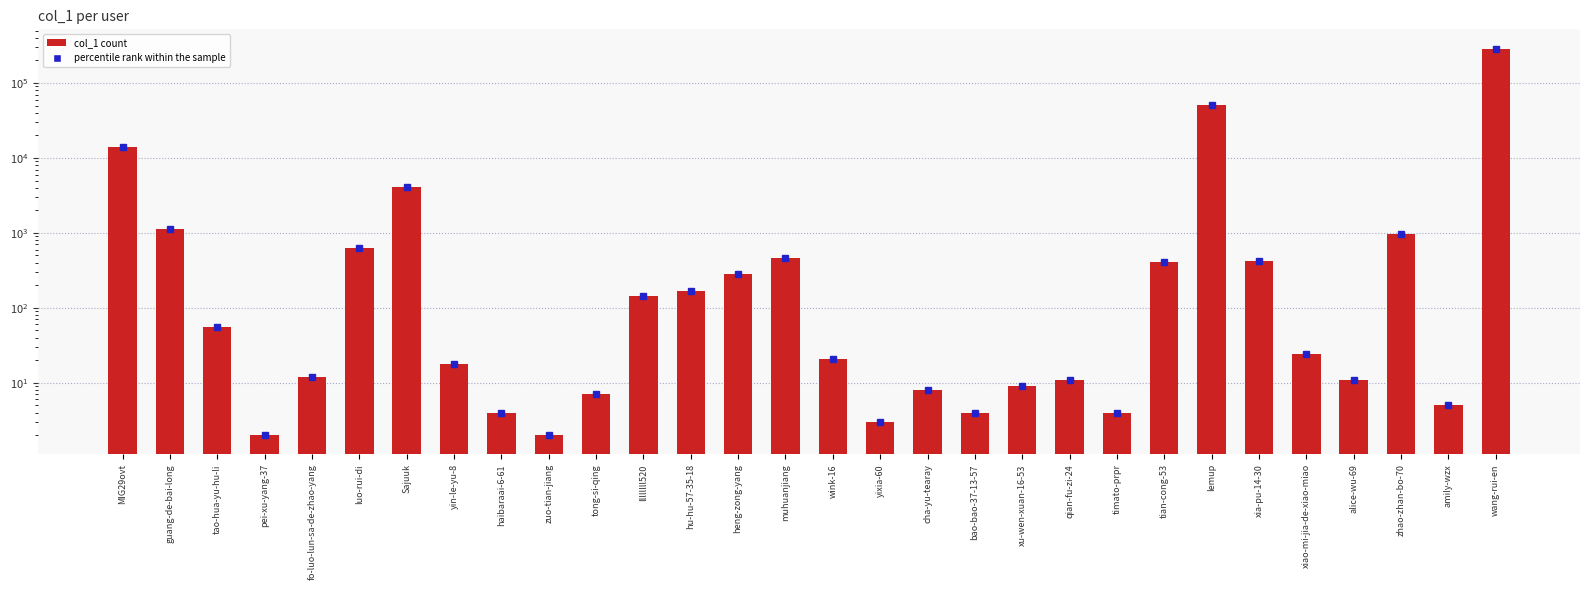

What is the difference between the maximum and minimum values?

287825